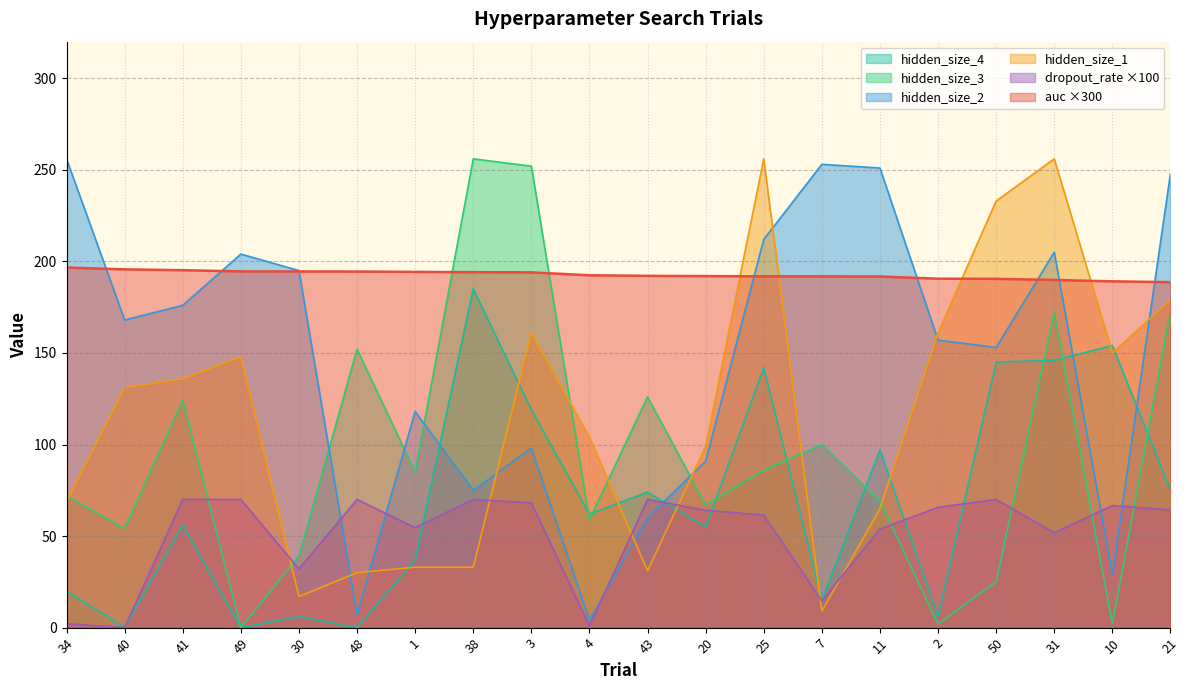

How many values in the auc series are below 192?

9